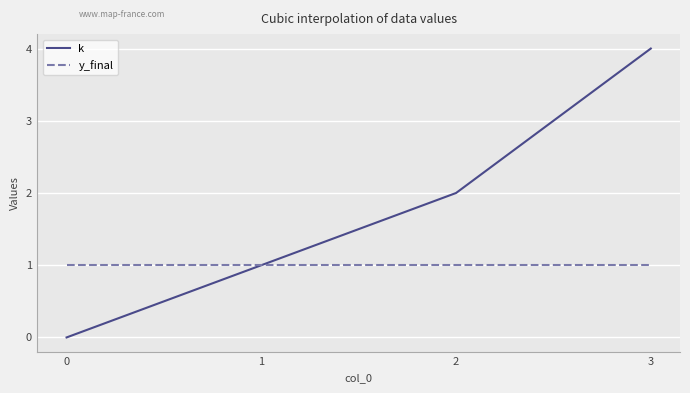

Rank the series by their maximum value, from highest to lowest.

k, y_final